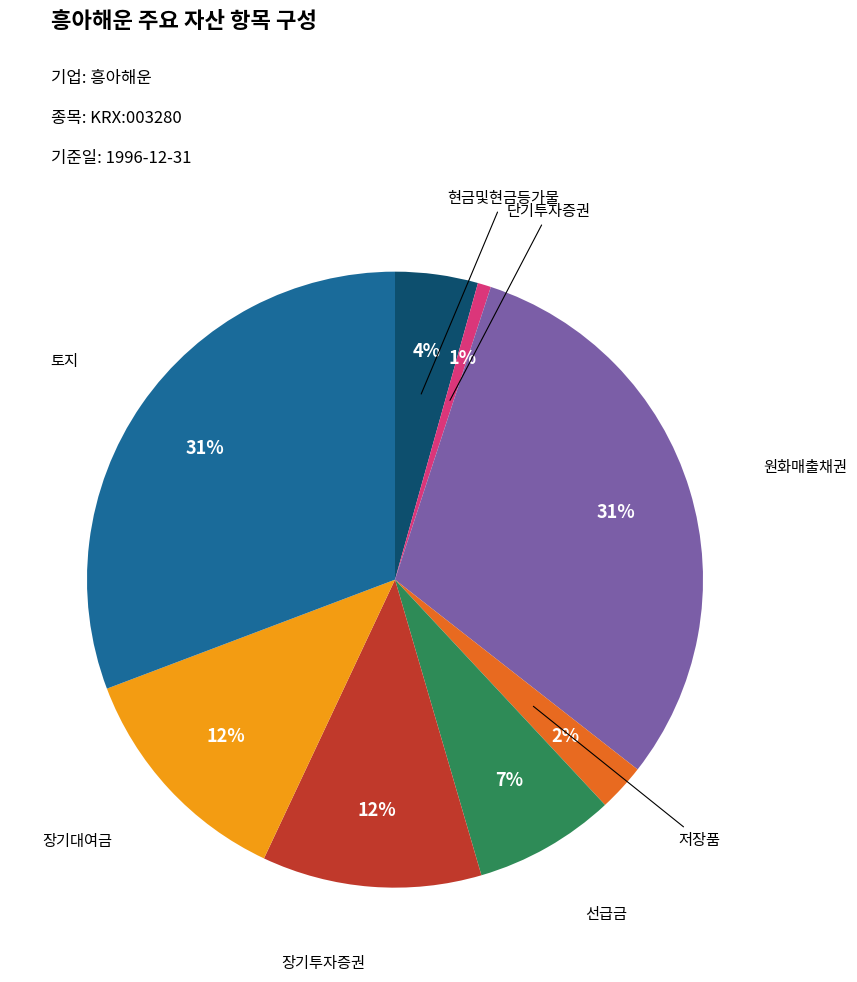

To the nearest percent, what is the average slice percentage?

12%